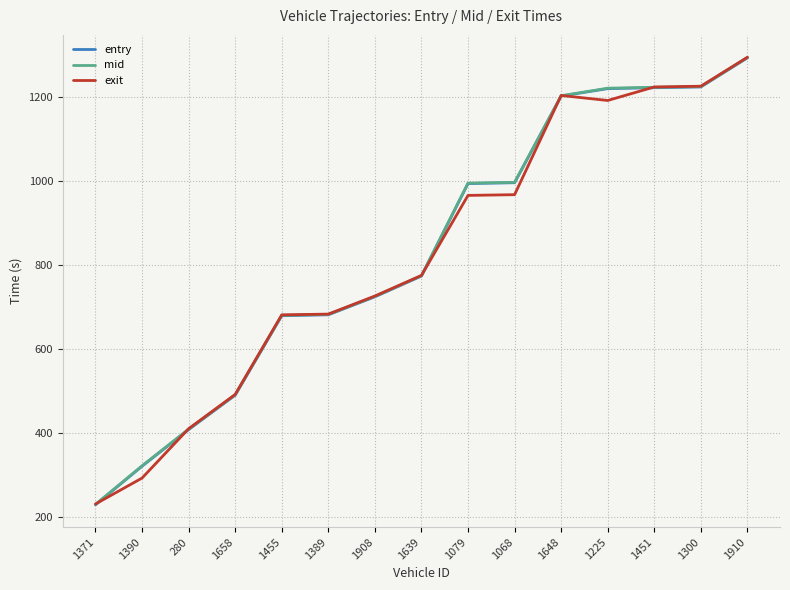

What is the highest value of the mid series?

1293.1